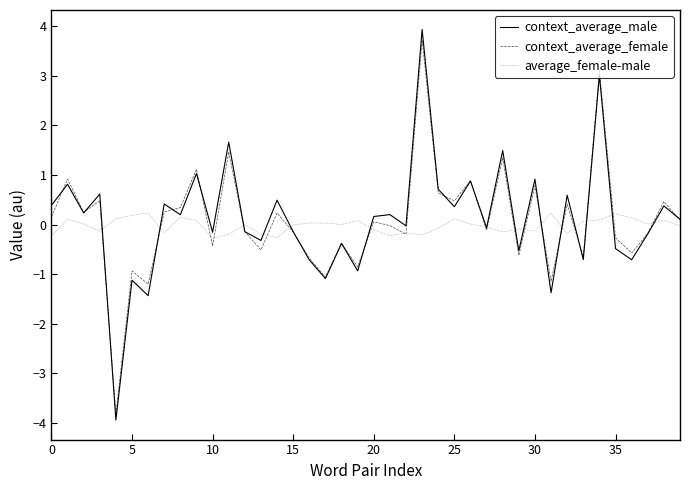

What is the lowest value of the context_average_female series?

-3.8